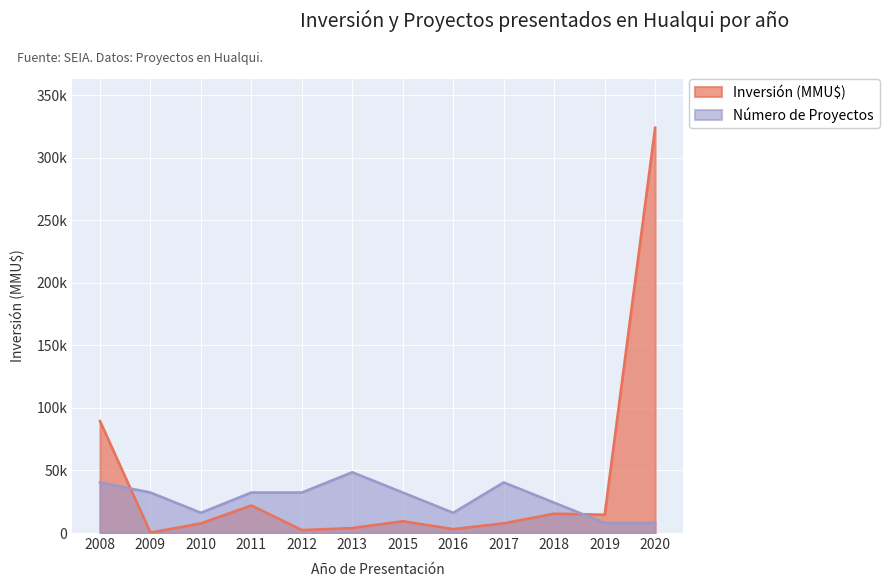

What is the difference between the second highest and second lowest values in the Inversión (MMU$) series?

87100.0